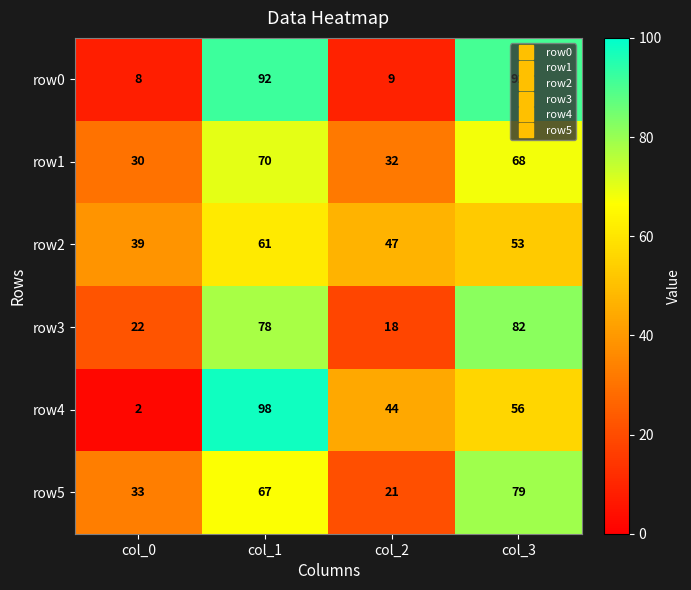

Which series changed the most between col_0 and col_3?

row0